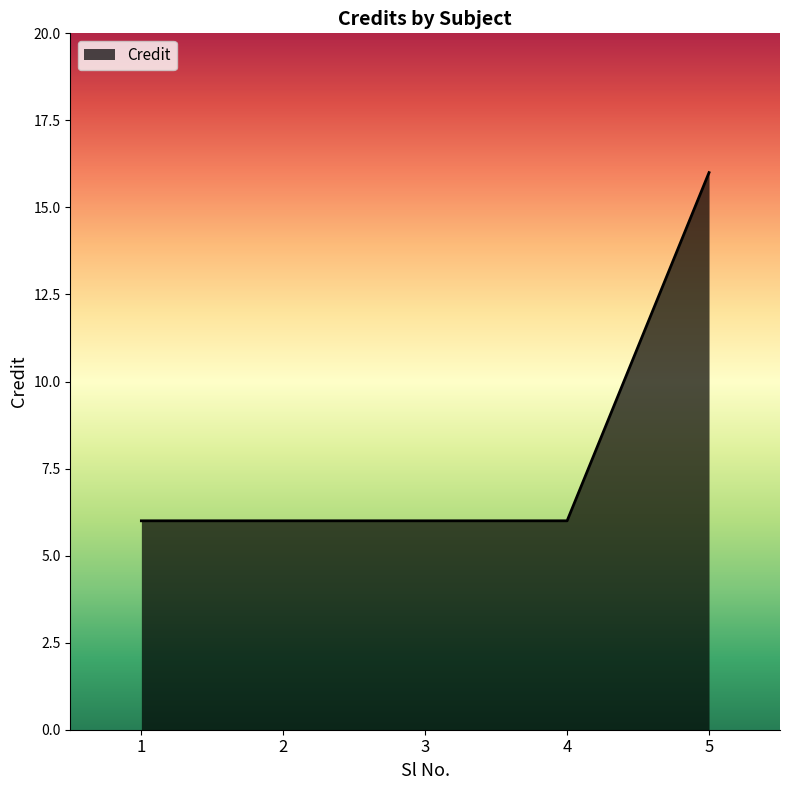

Count the number of categories in the chart.

5